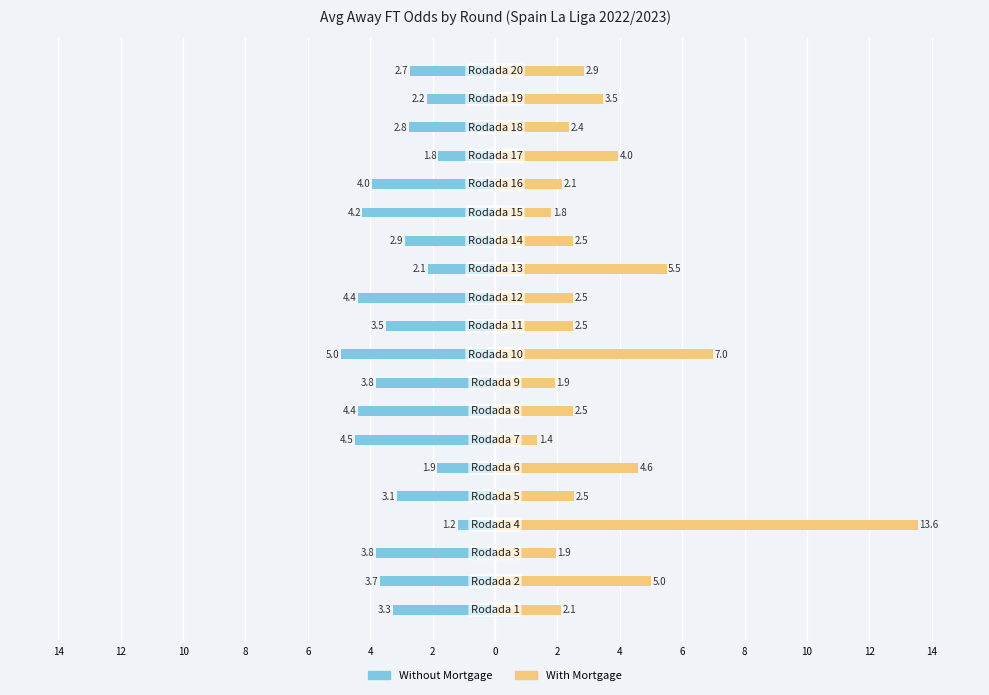

True or false: Without Mortgage has a value of -2.2 at 6.

False